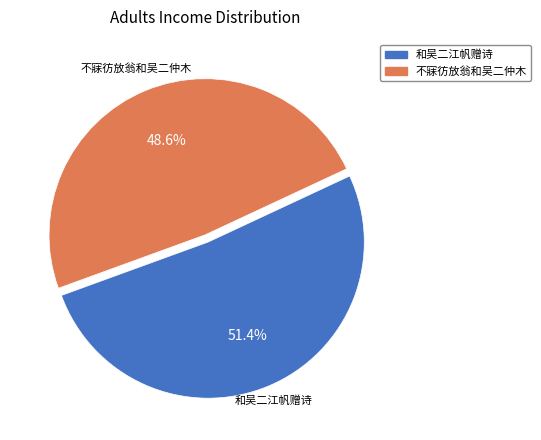

Combined, what portion of the pie is 不寐彷放翁和吴二仲木 and 和吴二江帆赠诗?

100.0%